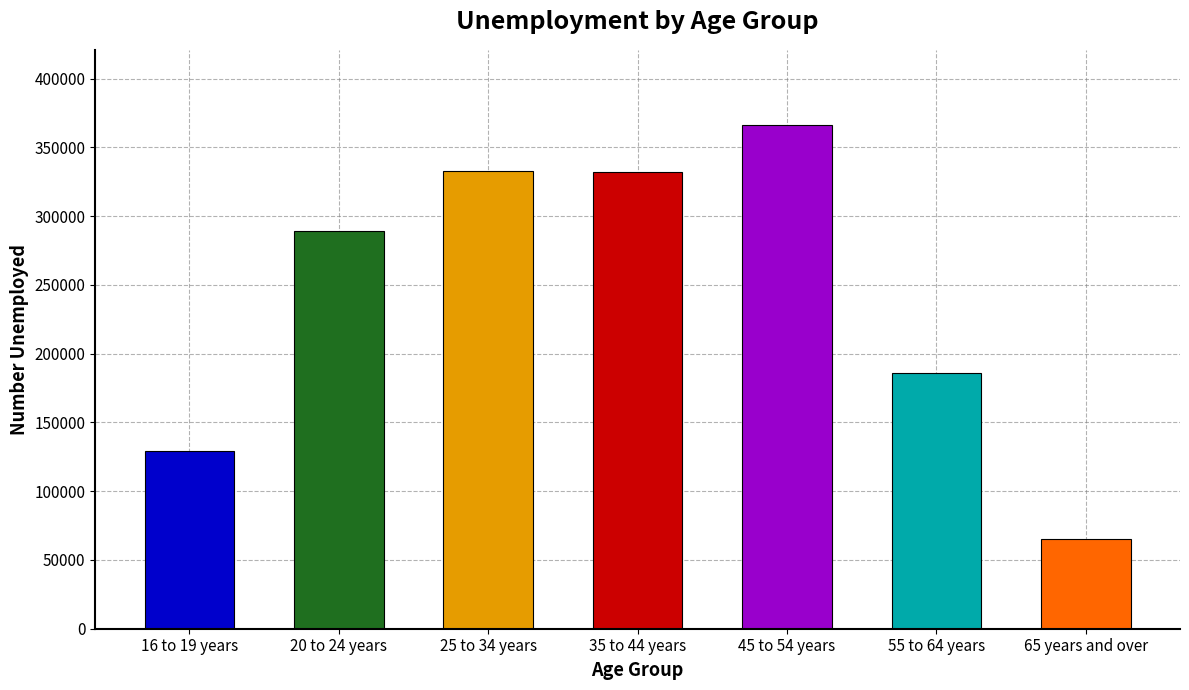

True or false: the data shows 289000 at 20 to 24 years.

True